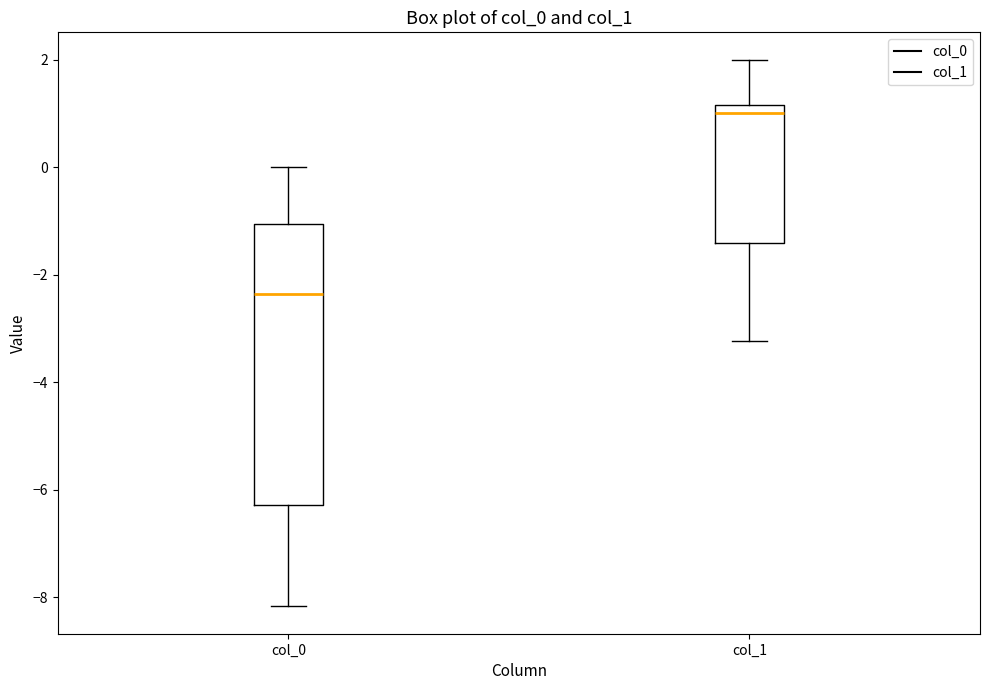

Where does the lower whisker of the box for col_1 end on the y-axis? The values are not printed on the chart, so give them approximately, as read against the axis.

-3.2